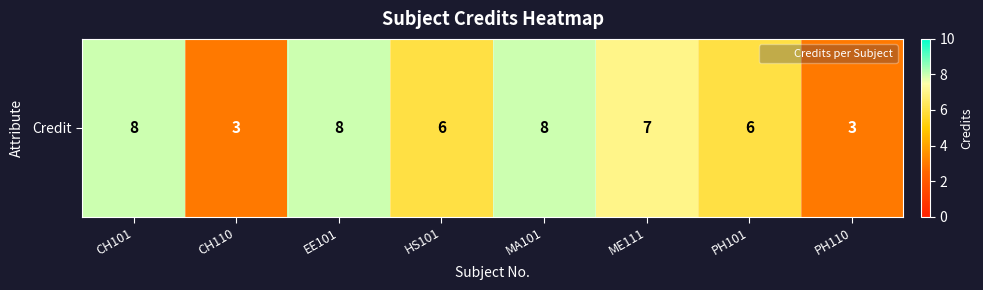

Reading right to left, transcribe all the data shown in this chart.

PH110=3	PH101=6	ME111=7	MA101=8	HS101=6	EE101=8	CH110=3	CH101=8